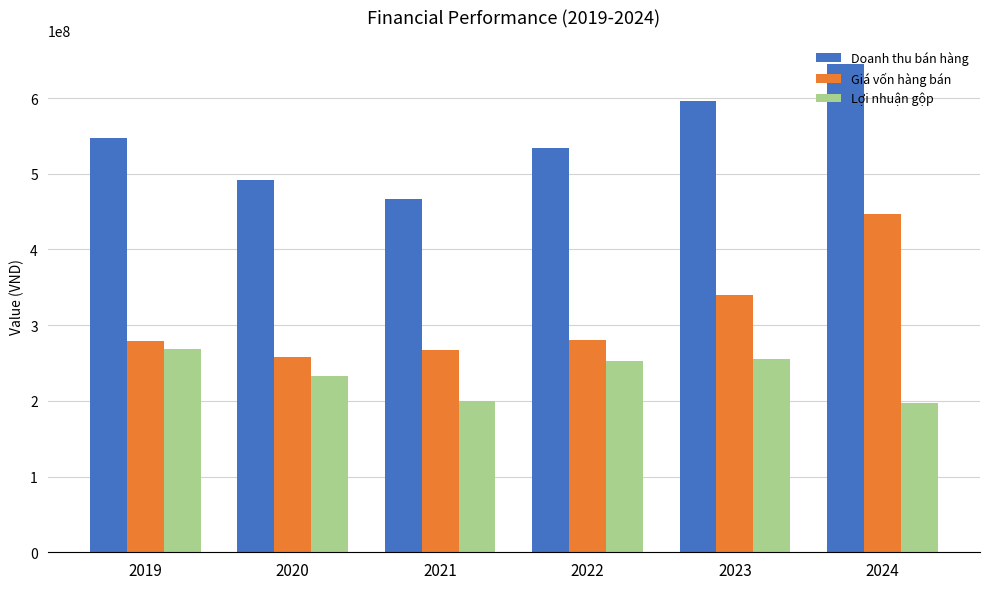

Which series has the largest range (max minus min)?

Giá vốn hàng bán